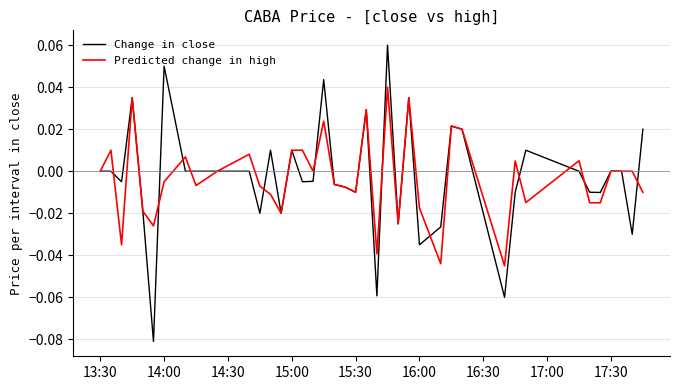

Rank the series by their maximum value, from highest to lowest.

Change in close, Predicted change in high